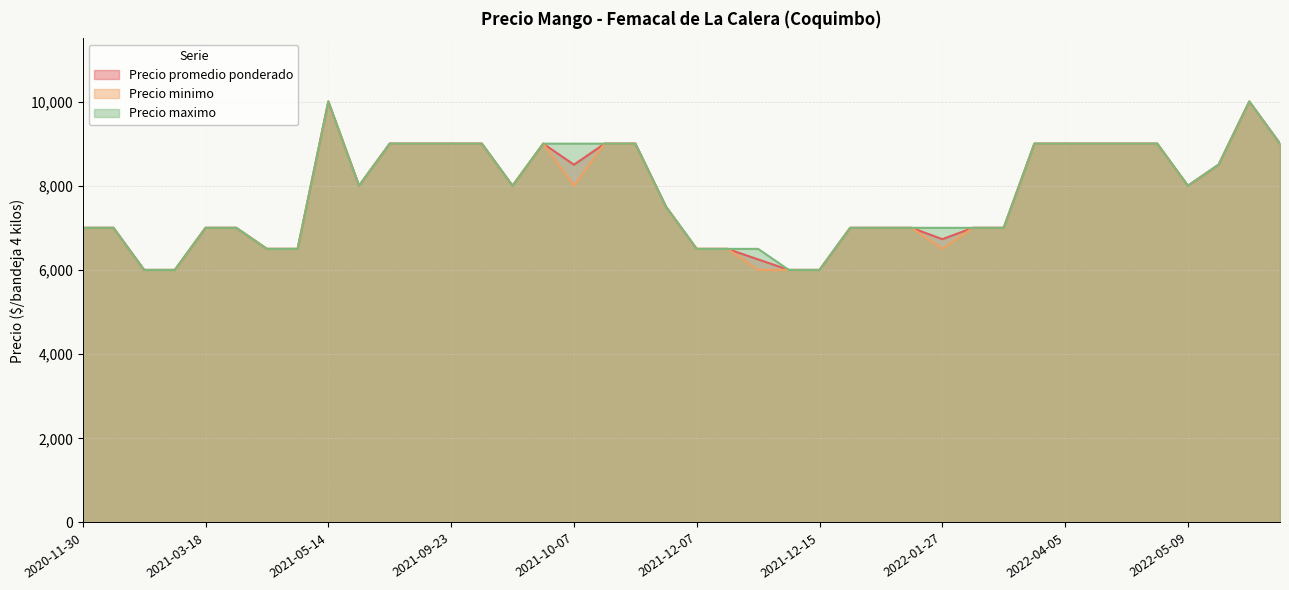

True or false: Precio maximo and Precio minimo cross at least once.

False